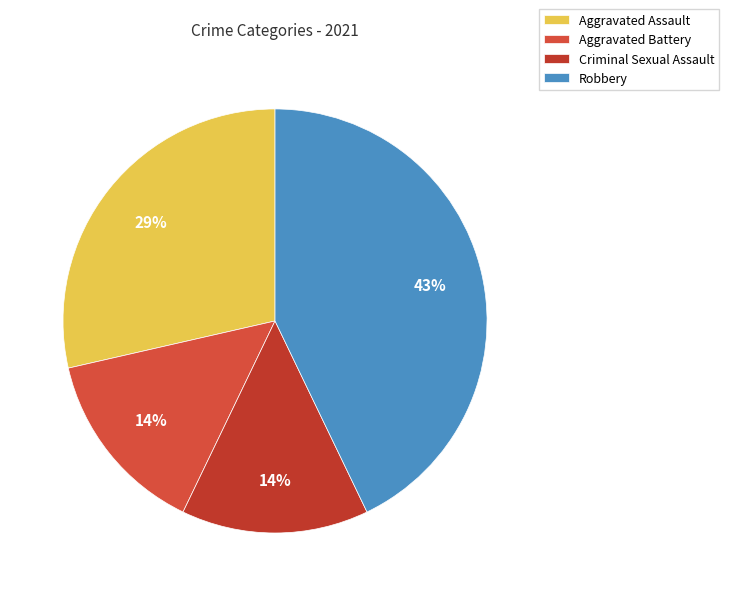

What is the largest slice in the pie chart?

Robbery